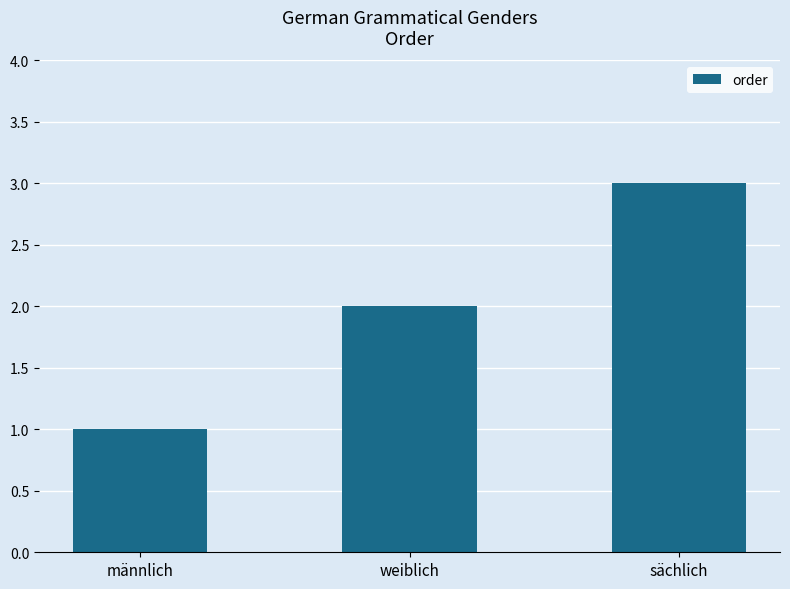

What is the minimum value shown in the chart?

1